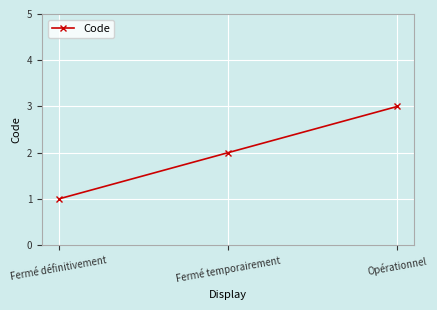

List the labels in order of value, largest first.

Opérationnel, Fermé temporairement, Fermé définitivement